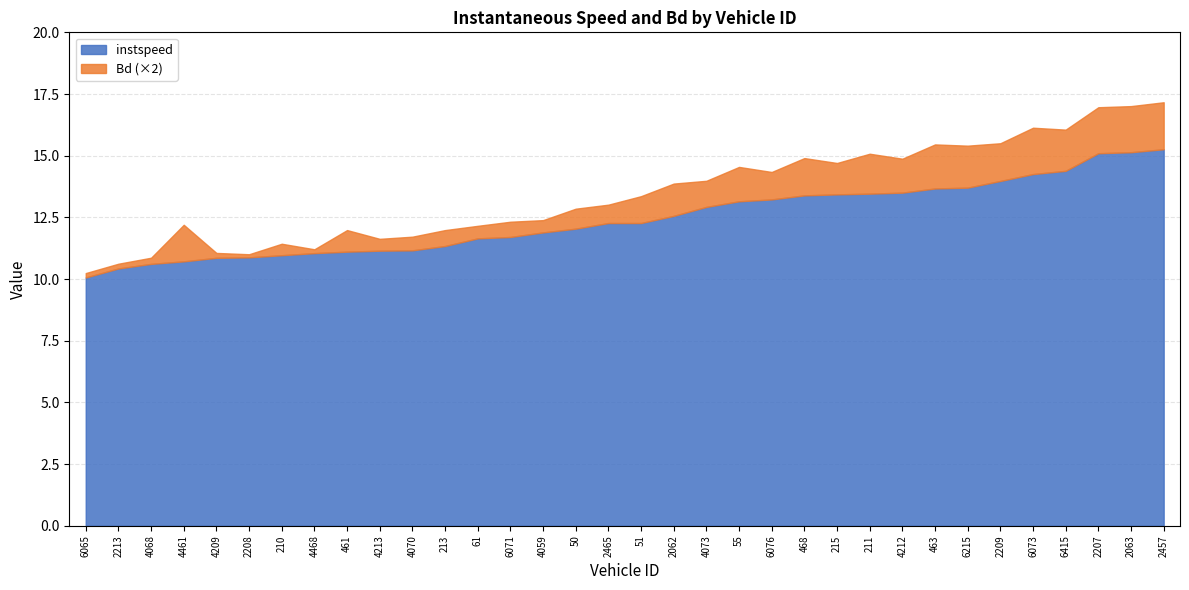

What is the difference between the maximum and minimum values in the instspeed series?

5.2